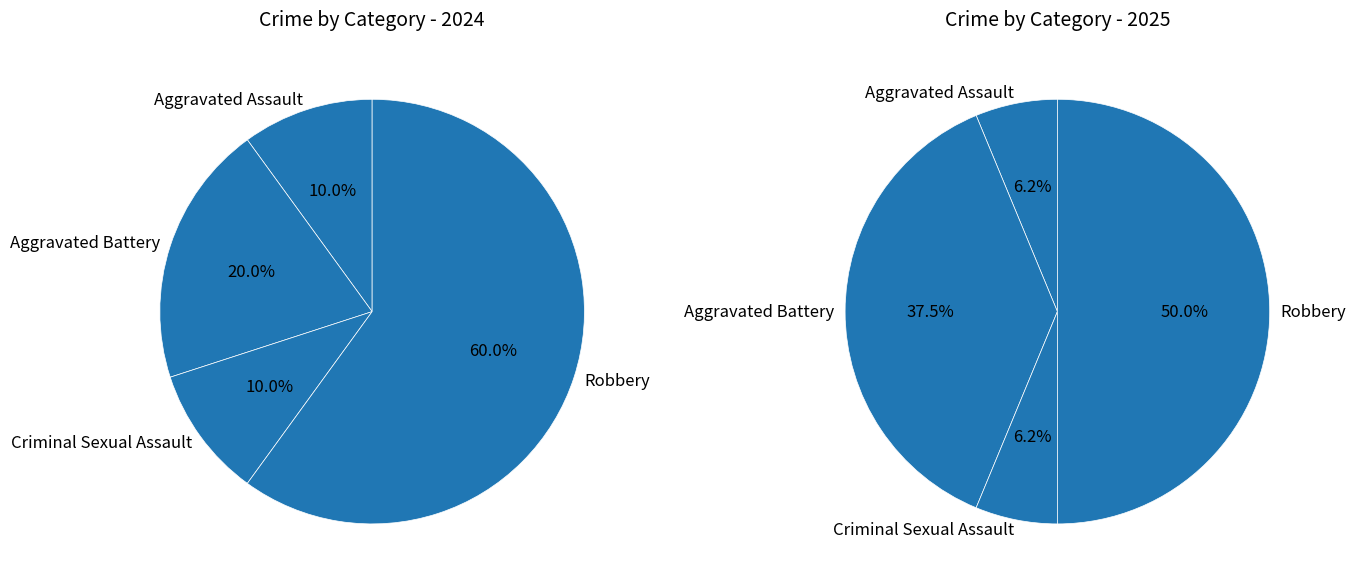

What percentage is the 3 slice, to the nearest percent?

50%